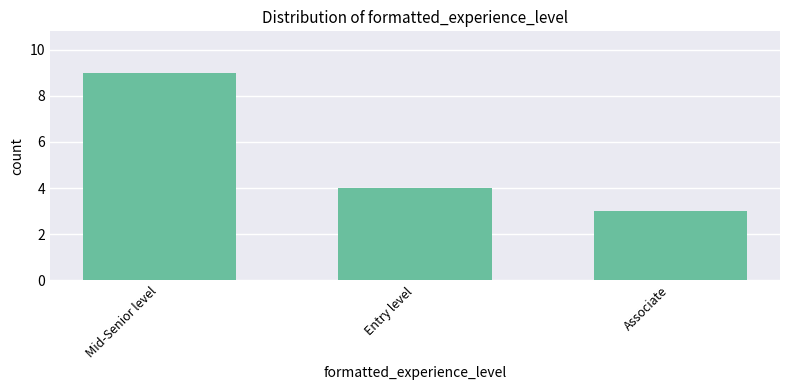

True or false: the data shows 5 at Associate.

False